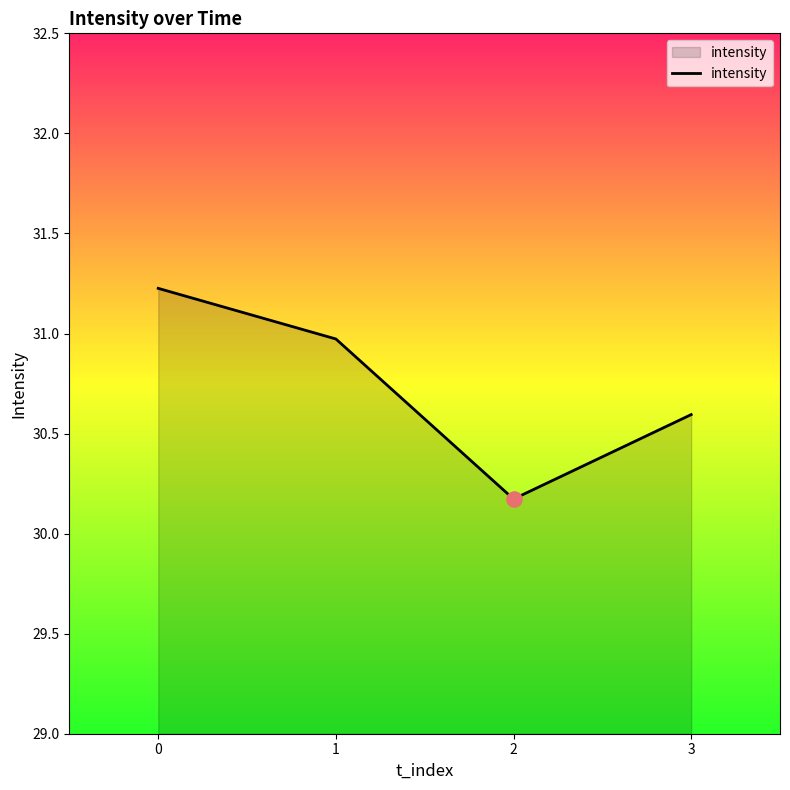

What is the change in value from 0 to 1?

-0.3